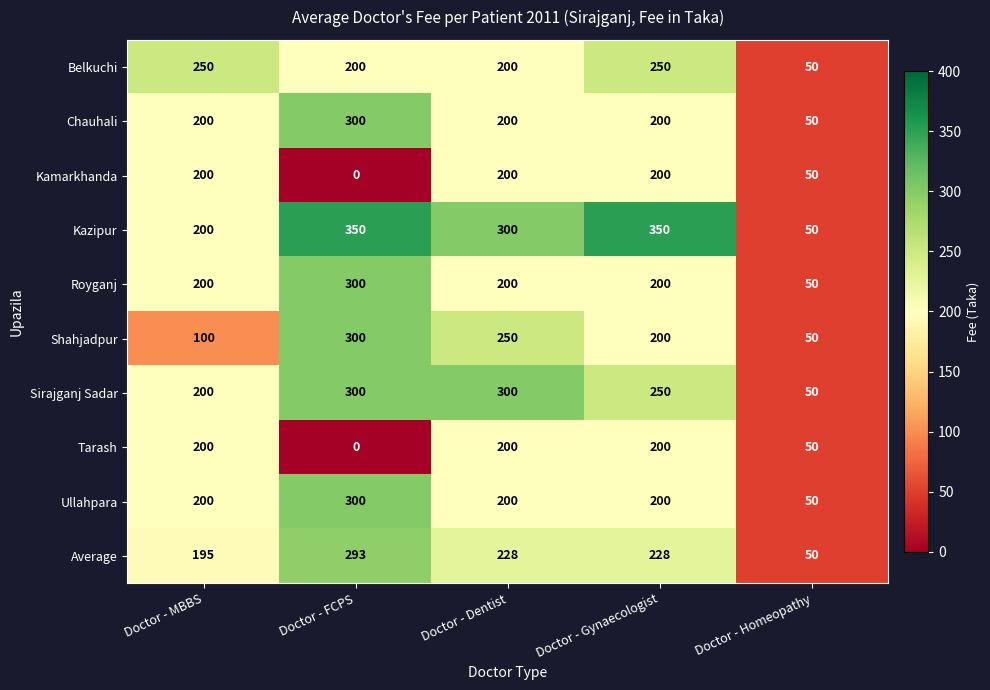

What is the spread (max minus min) of values at Doctor - Gynaecologist?

150